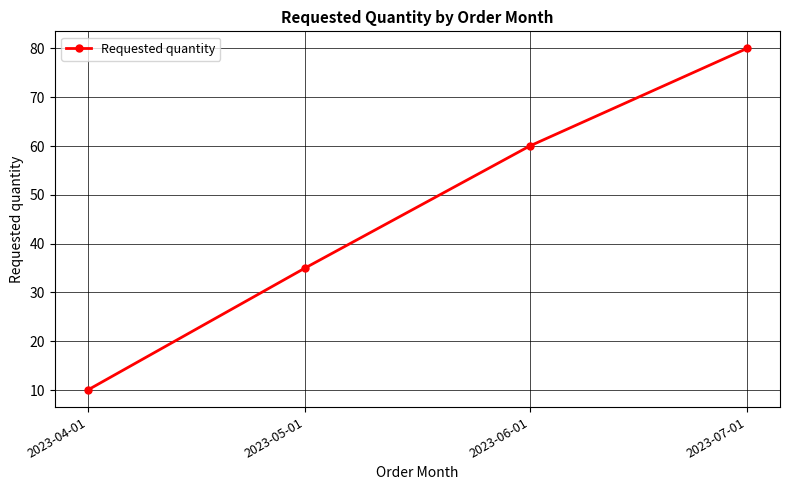

What is the minimum value shown in the chart?

10